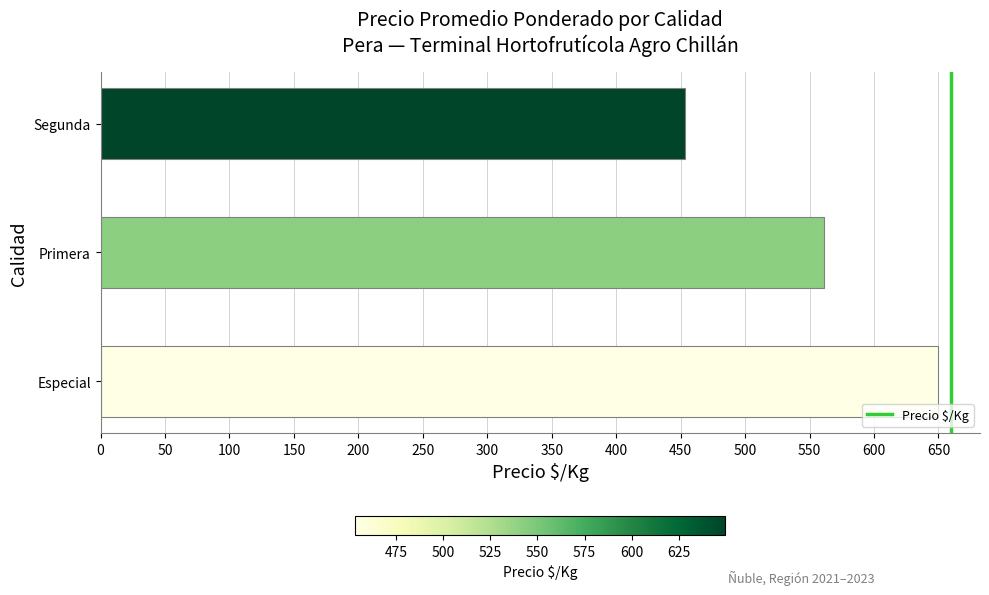

Where is the data nearest to the value 551?

Primera